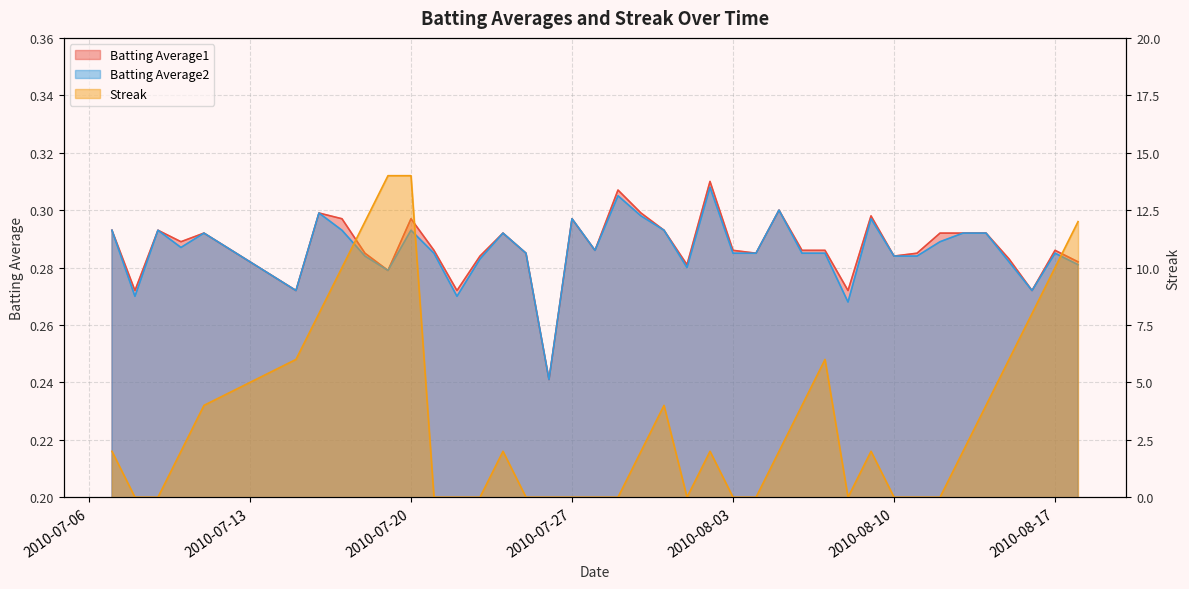

True or false: Batting Average2 and Batting Average1 cross at least once.

False